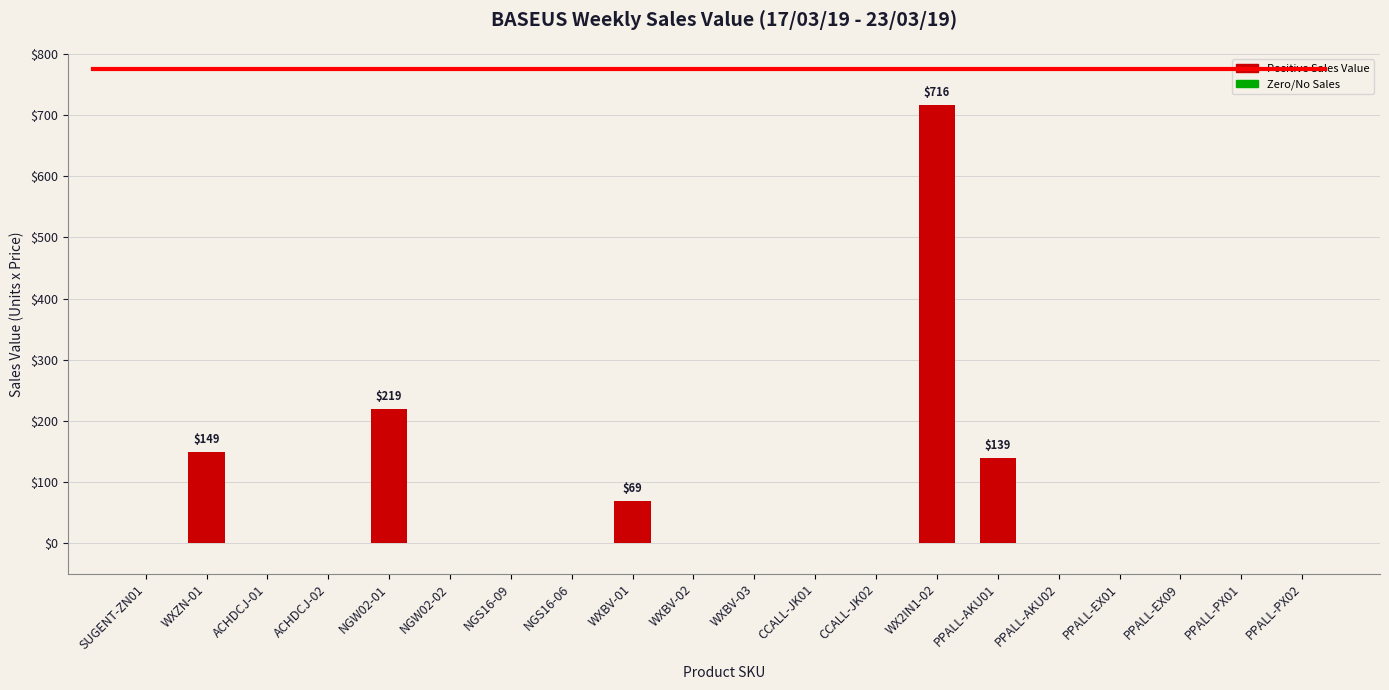

Is it true that the value at CCALL-JK01 is 425?

False